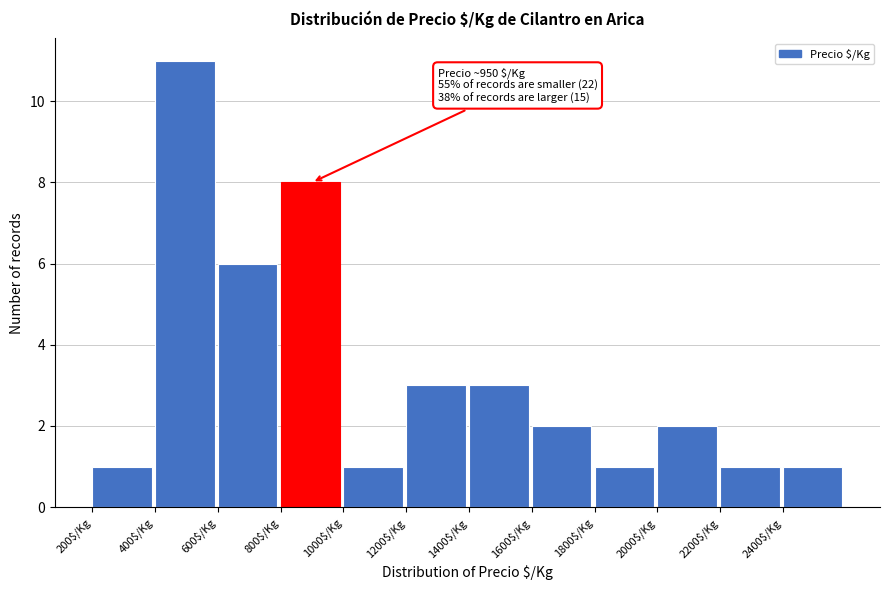

Which range on the x-axis has the tallest bar?

400 to 600